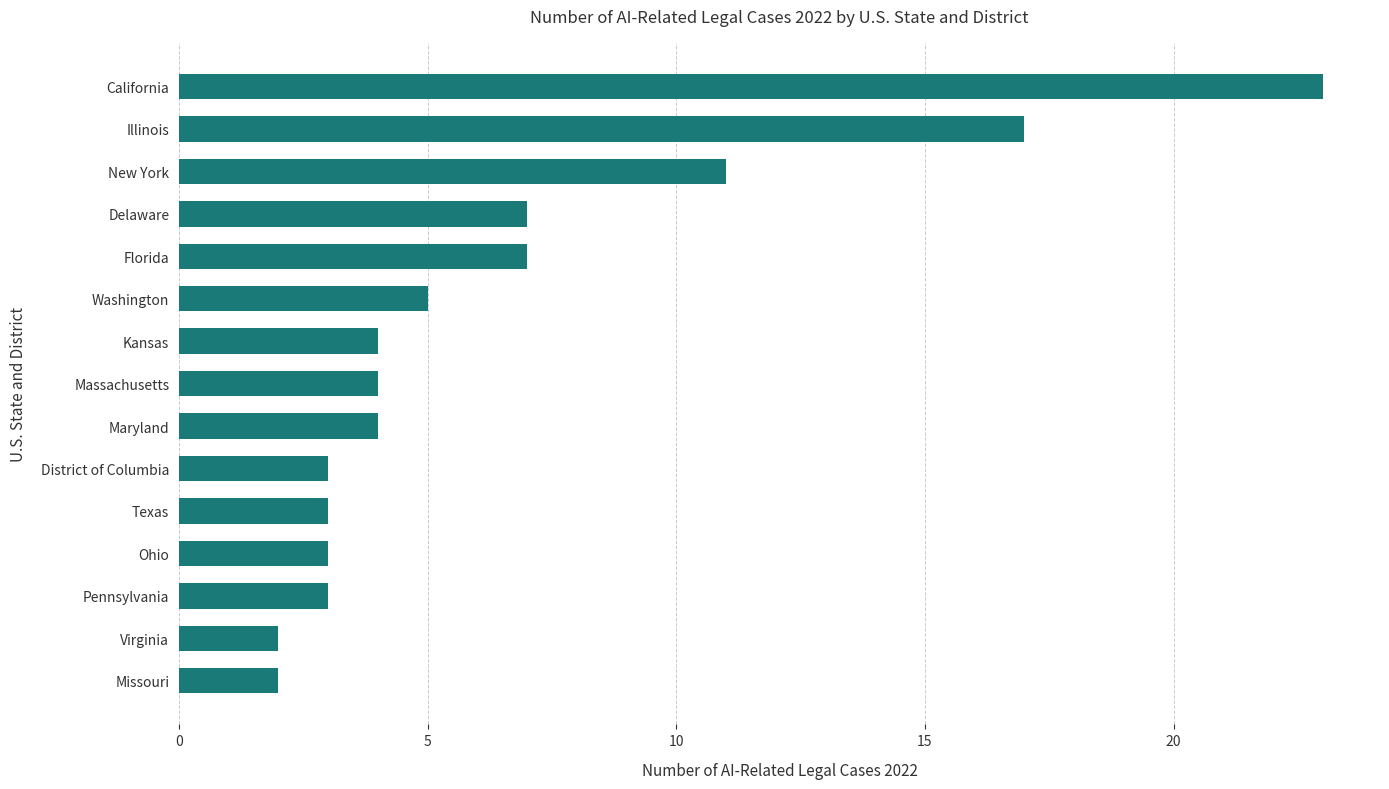

What is the maximum value shown in the chart?

23